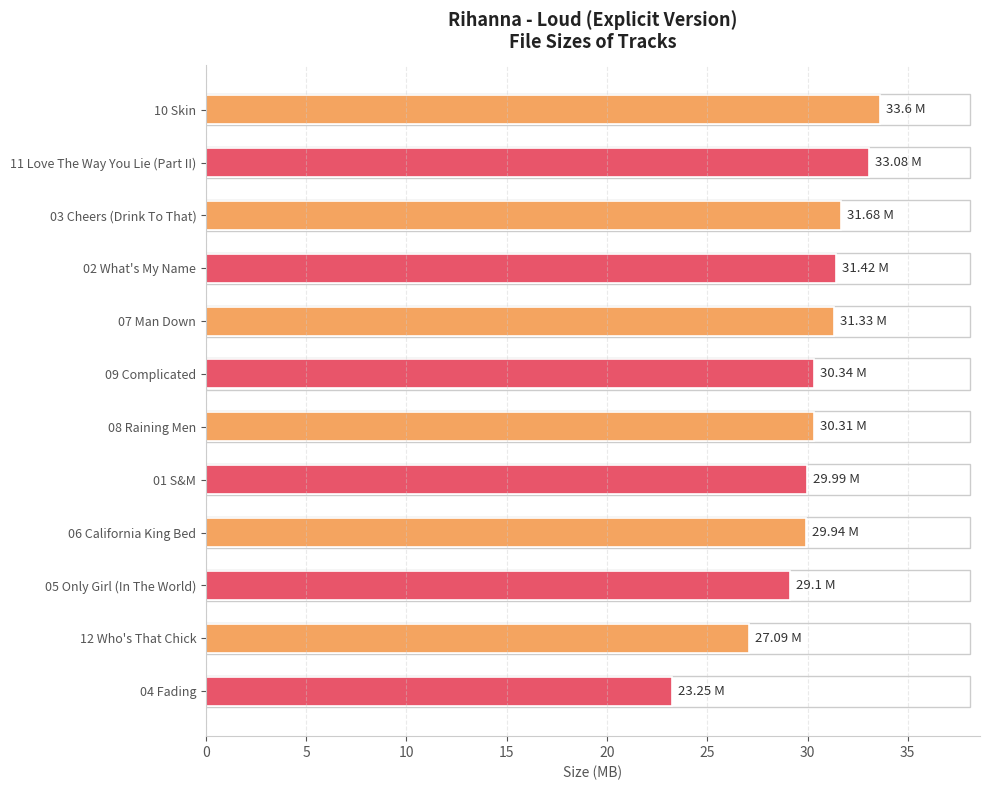

What is the sum of all values?

361.1